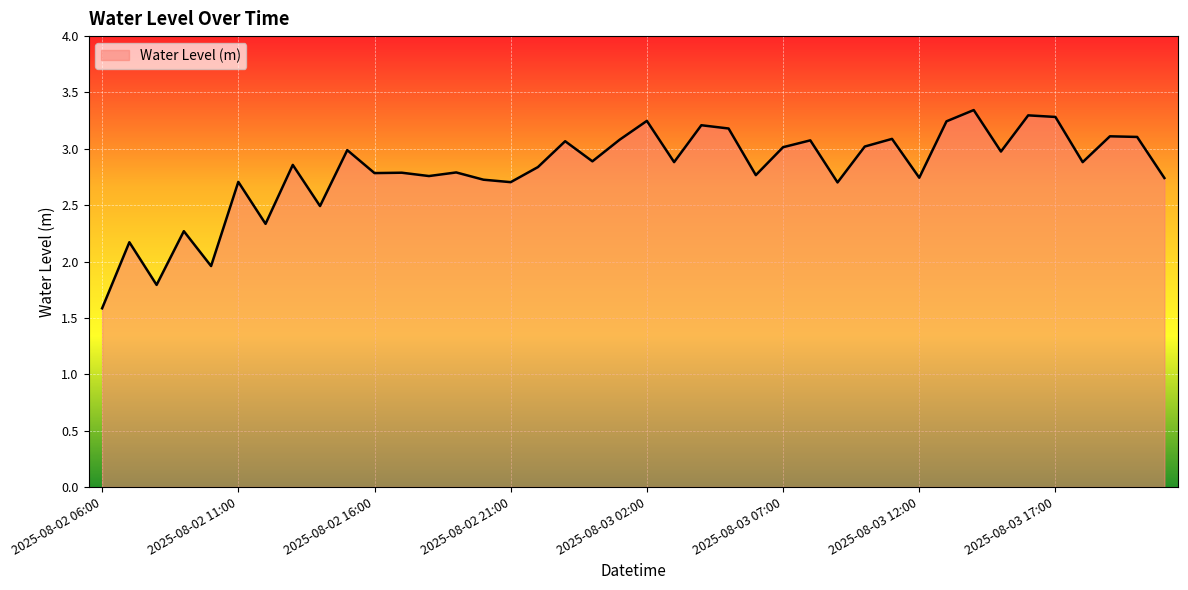

What is the smallest value displayed?

1.6